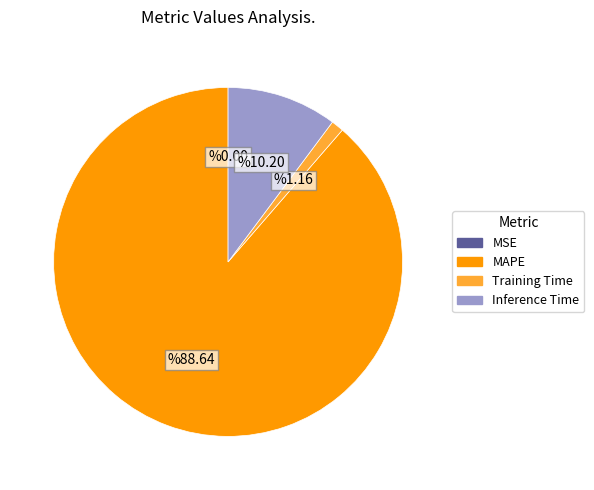

Does any single category account for the majority?

Yes